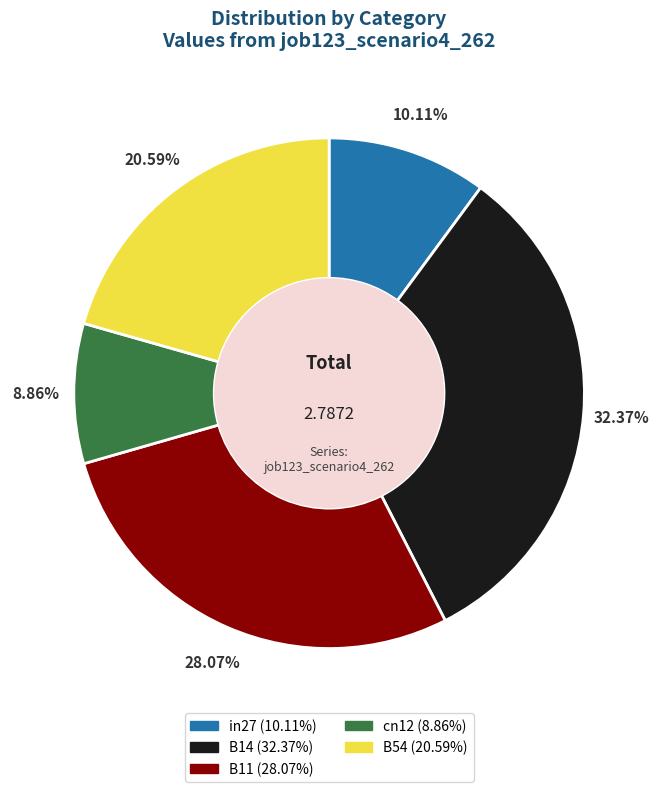

To the nearest percent, what percentage of the pie is cn12?

9%